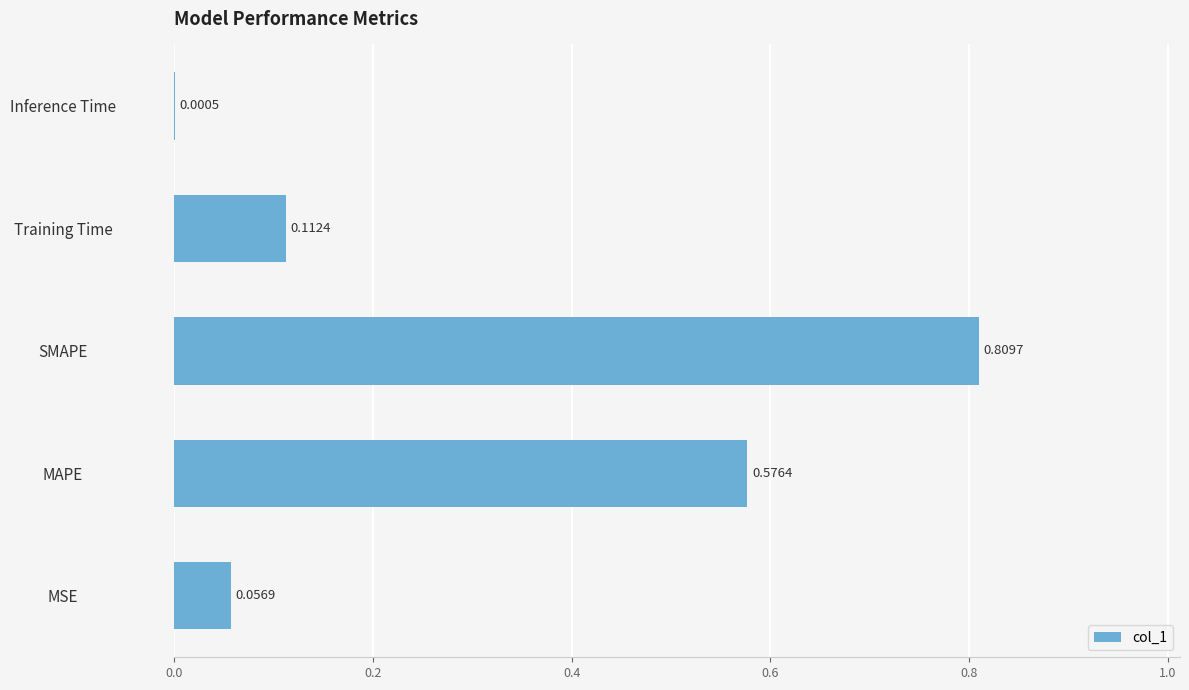

What is the average value?

0.3